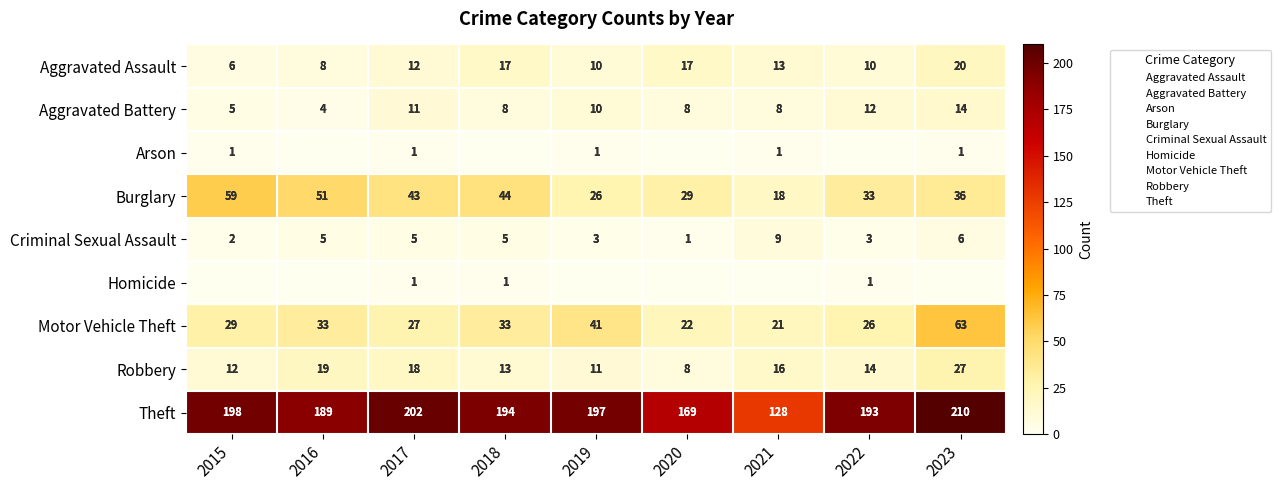

Between 2017 and 2018, which series saw the biggest shift?

Theft